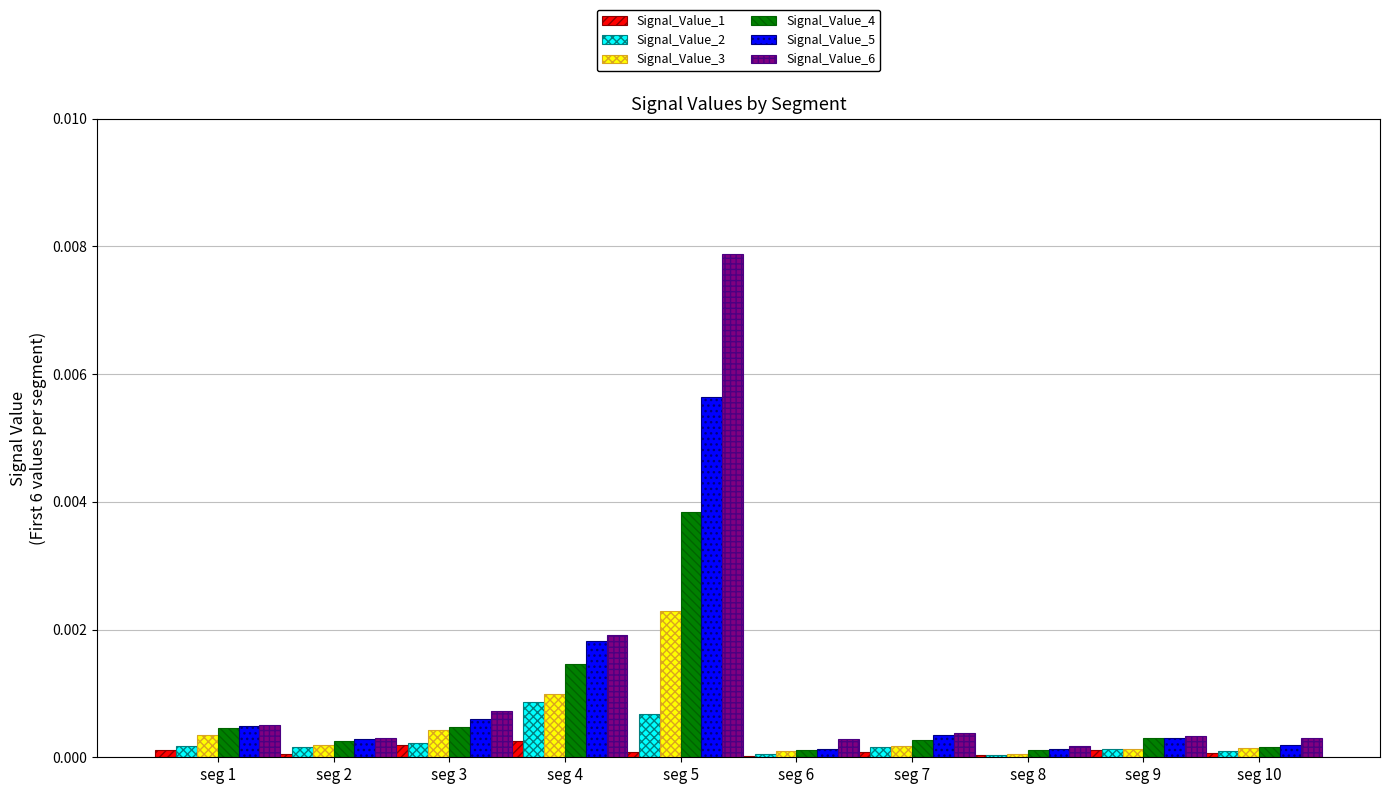

Is the value of Signal_Value_6 at seg 7 greater than the value of Signal_Value_4 at seg 4?

No